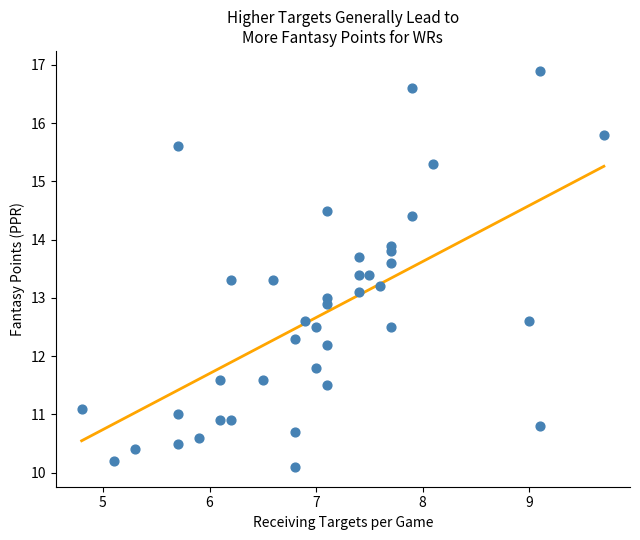

What is the range of Y values (max minus min)?

6.8